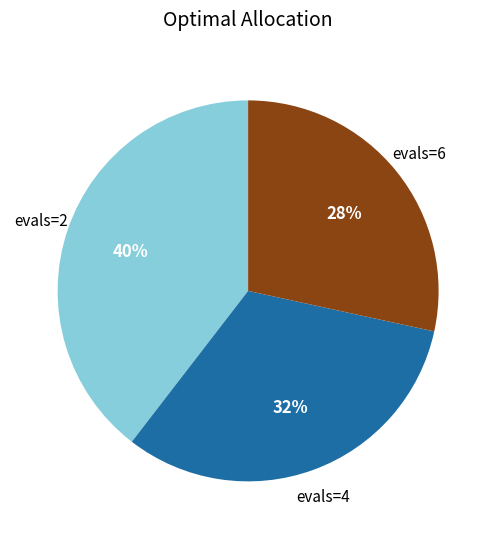

Count the number of slices in the pie.

3